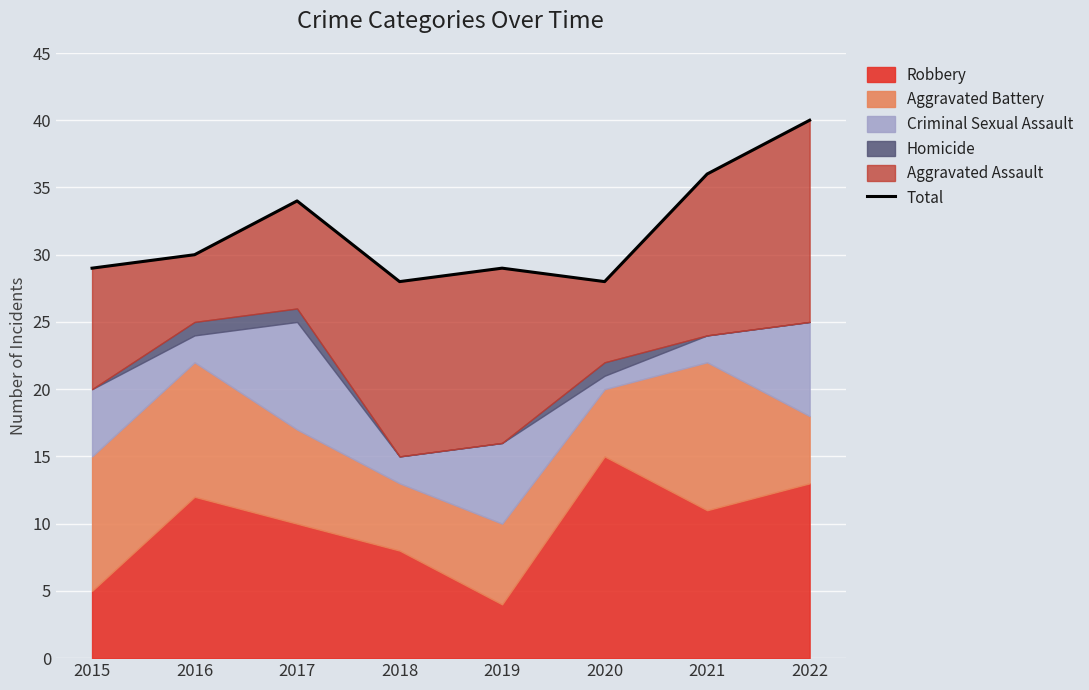

What is the difference between the maximum and second lowest values?

12